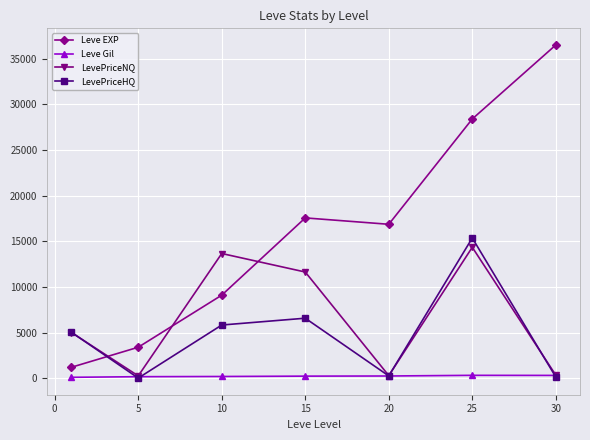

True or false: Leve Gil and Leve EXP intersect in this chart.

False